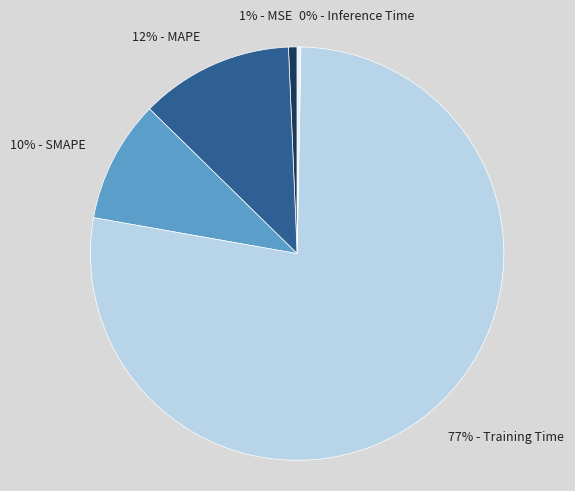

Count the number of slices in the pie.

5